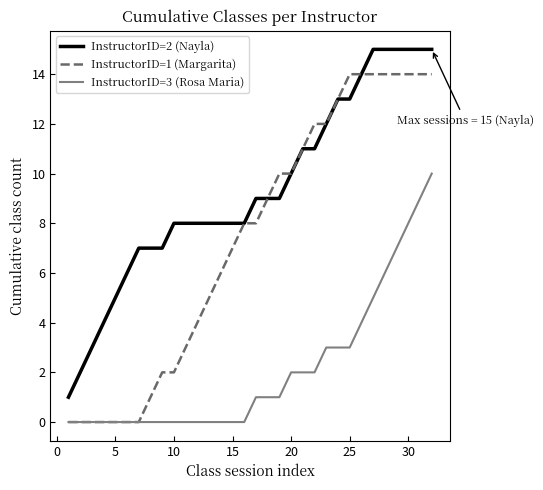

Reading left to right, list all the values displayed in this chart.

InstructorID=2 (Nayla): 1	2	3	4	5	6	7	7	7	8	8	8	8	8	8	8	9	9	9	10	11	11	12	13	13	14	15	15	15	15	15	15
InstructorID=1 (Margarita): 0	0	0	0	0	0	0	1	2	2	3	4	5	6	7	8	8	9	10	10	11	12	12	13	14	14	14	14	14	14	14	14
InstructorID=3 (Rosa Maria): 0	0	0	0	0	0	0	0	0	0	0	0	0	0	0	0	1	1	1	2	2	2	3	3	3	4	5	6	7	8	9	10